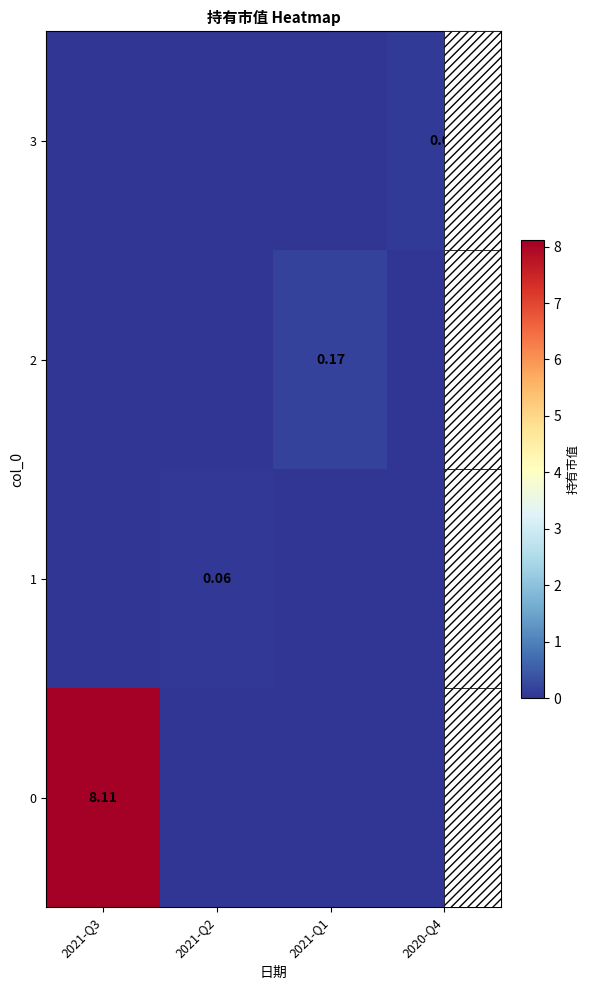

Rank the categories by 2 value from highest to lowest.

2021-Q1, 2021-Q3, 2021-Q2, 2020-Q4